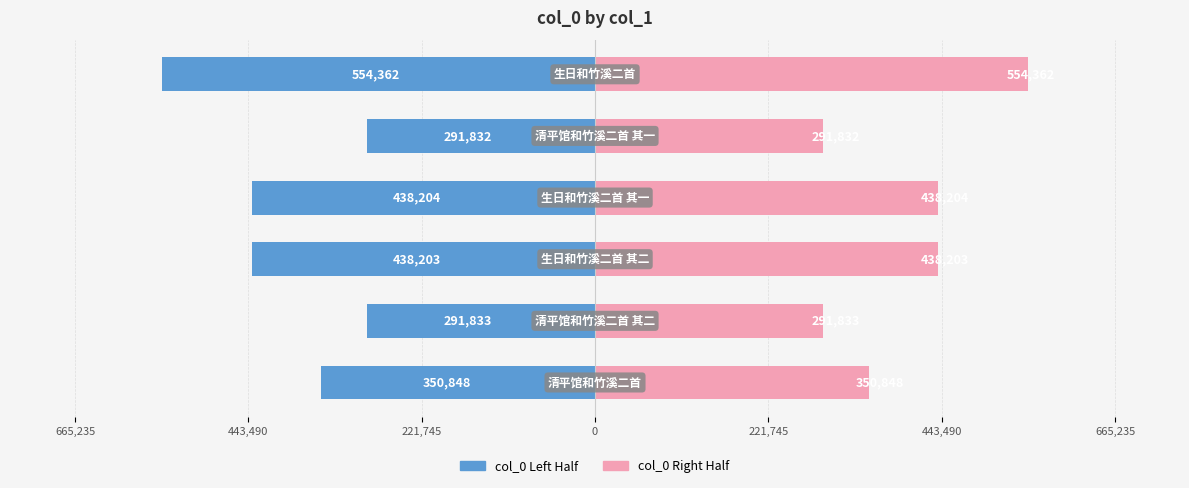

How many categories are shown in the chart?

6